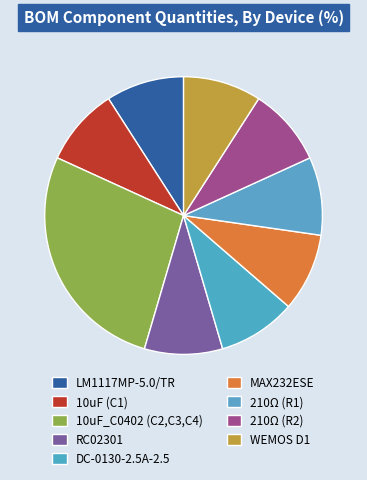

How many slices are in this pie chart?

9